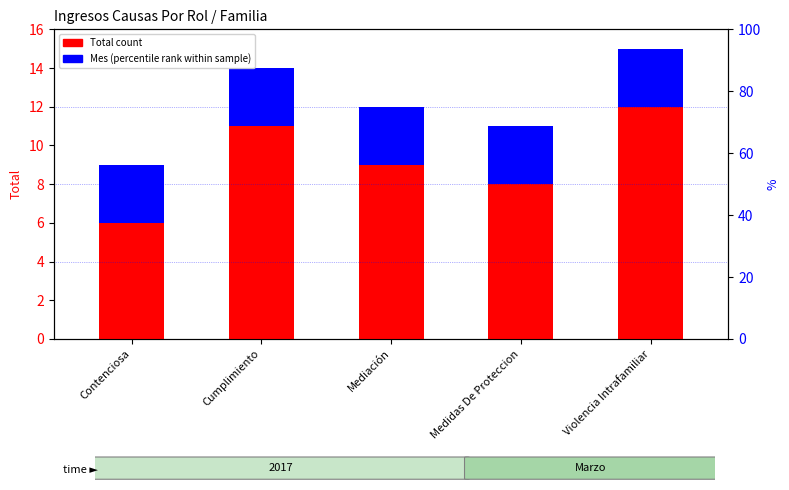

List the series in order of their peak value, lowest first.

Mes (percentile rank), Total (count)